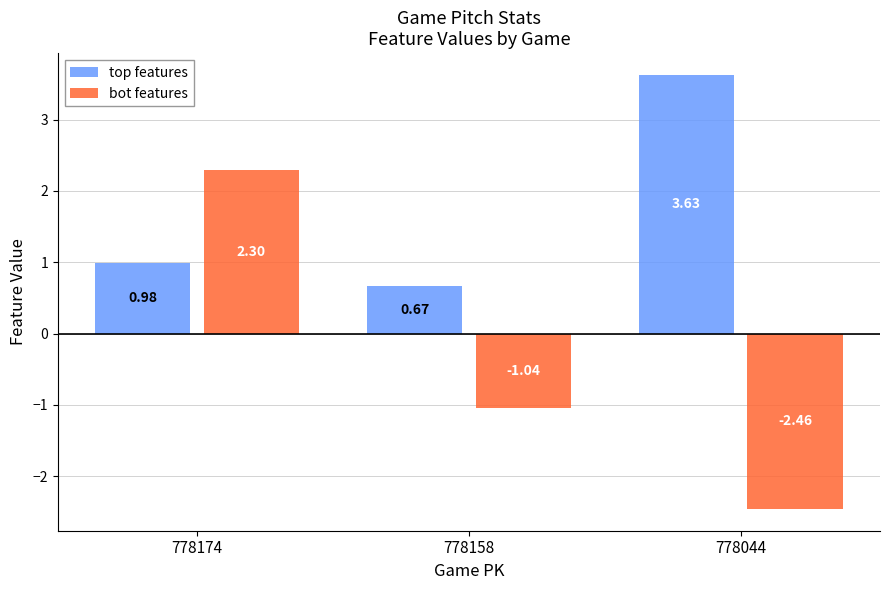

Rank the series by their maximum value, from lowest to highest.

bot features, top features